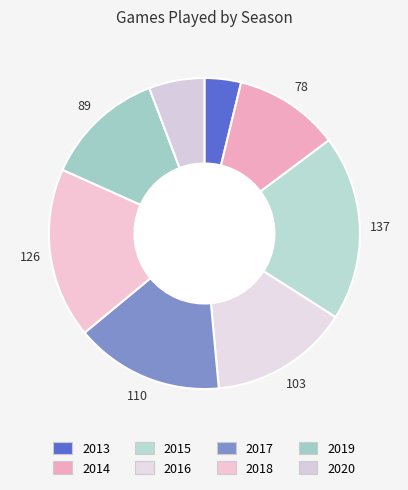

The 2015 slice represents 19% of the pie. True or false?

True